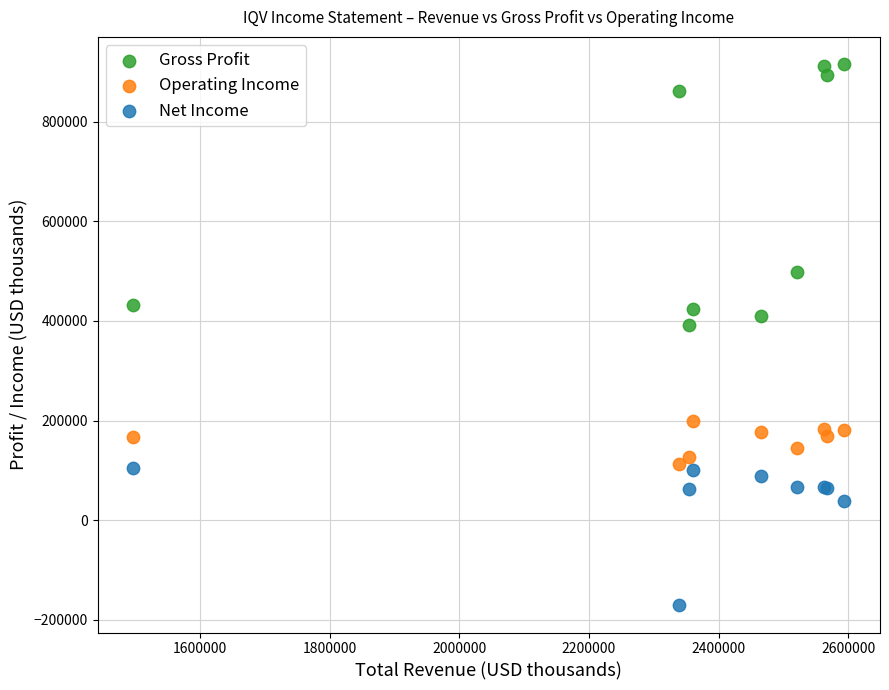

What are all the series names shown in the legend?

Gross Profit, Operating Income, Net Income